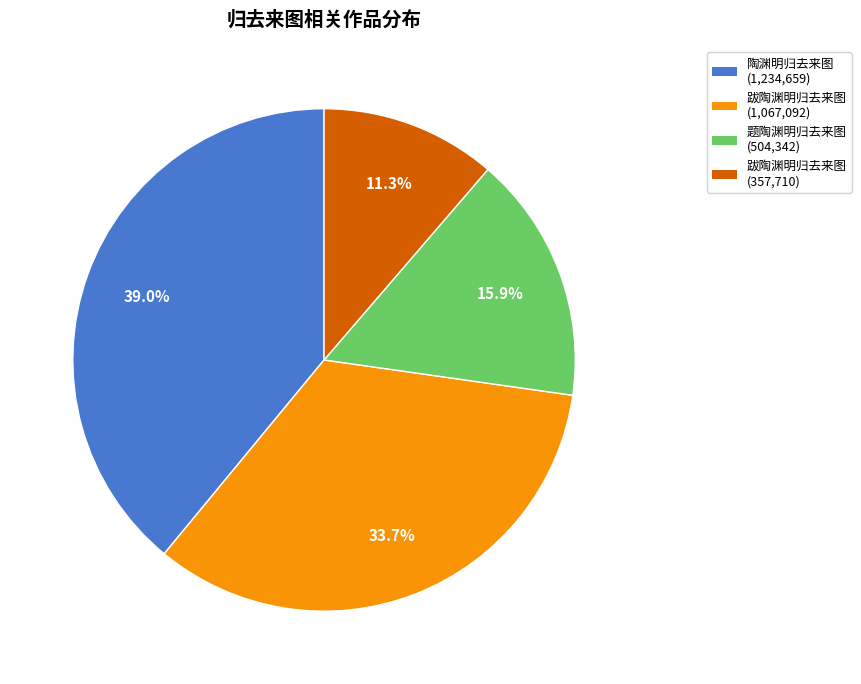

Is there a majority slice in this chart?

No